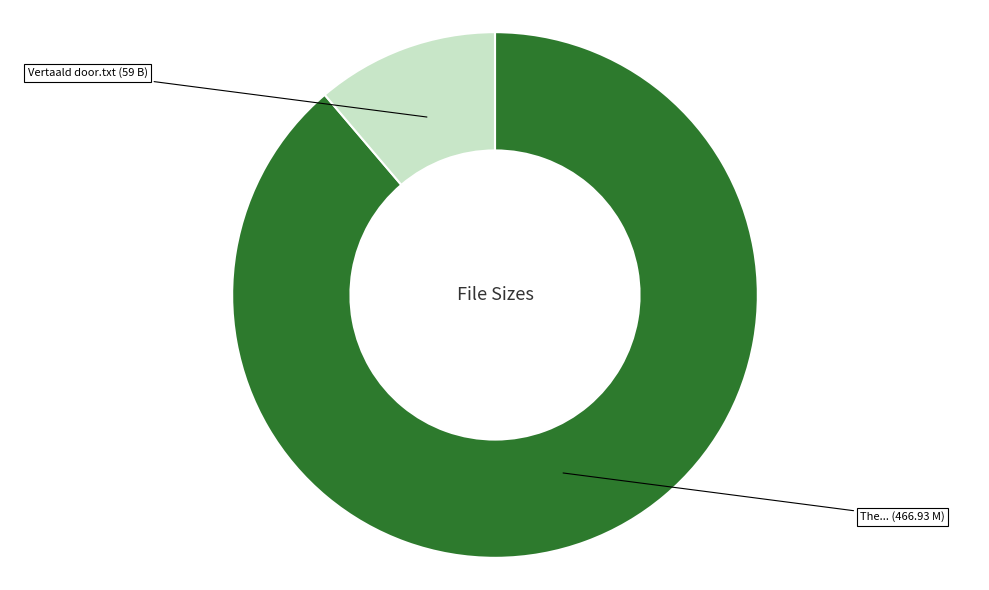

Which category has the biggest portion of the pie?

The.Whistleblower.2010.NL-subs.xvid.avi